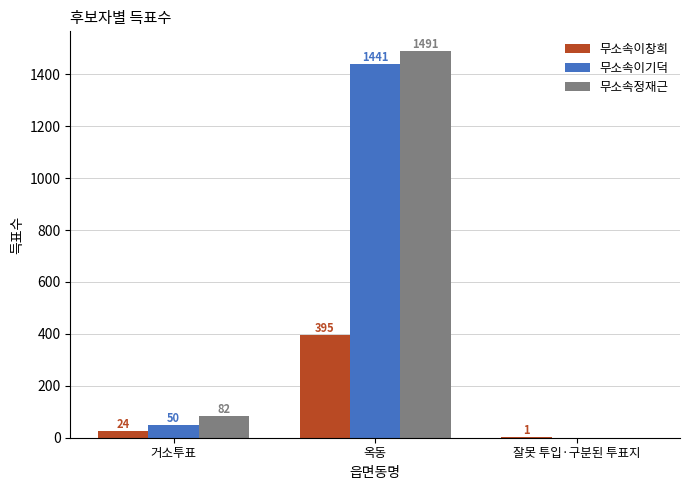

The value of 무소속정재근 at 옥동 is 2081. True or false?

False